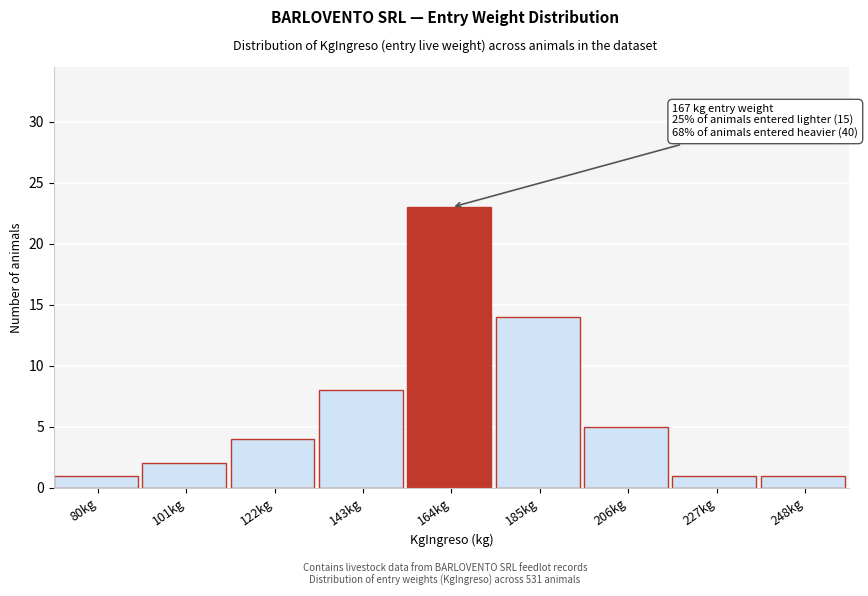

Reading left to right, what are all the values shown in this chart?

80kg=1	101kg=2	122kg=4	143kg=8	164kg=23	185kg=14	206kg=5	227kg=1	248kg=1